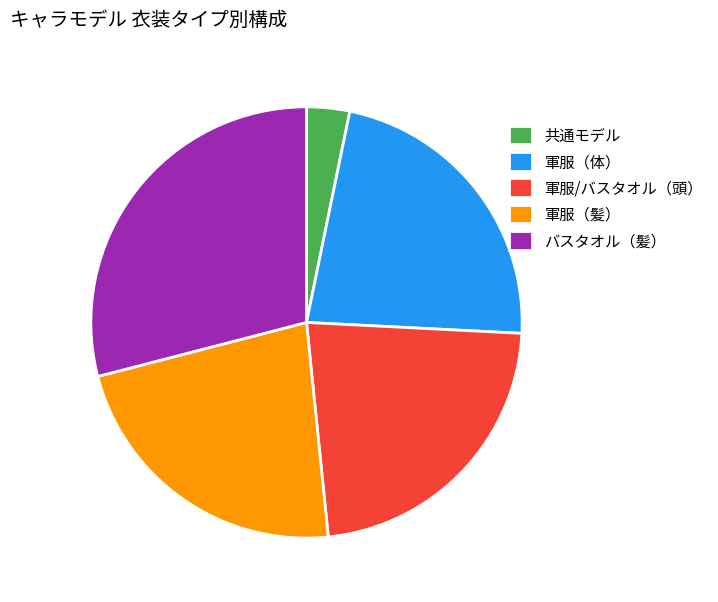

Is it true that 軍服/バスタオル（頭） is 23% of the pie?

True